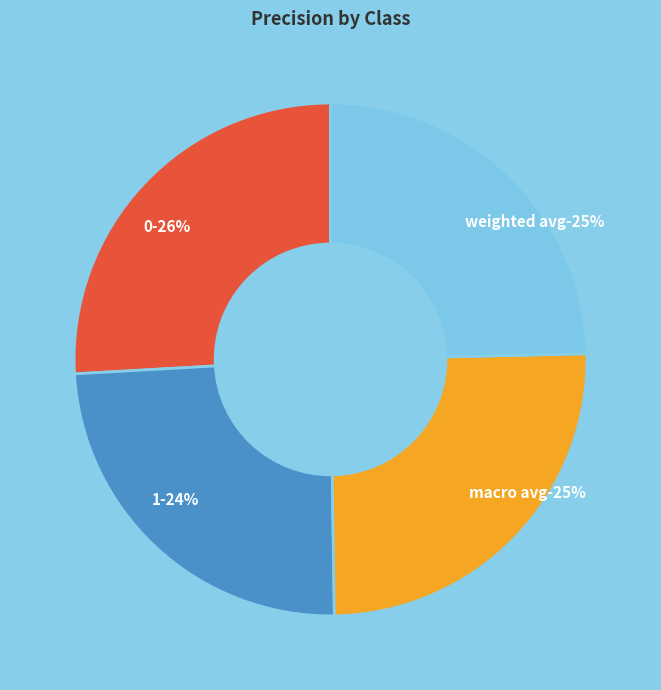

Which category has the smallest portion of the pie?

1